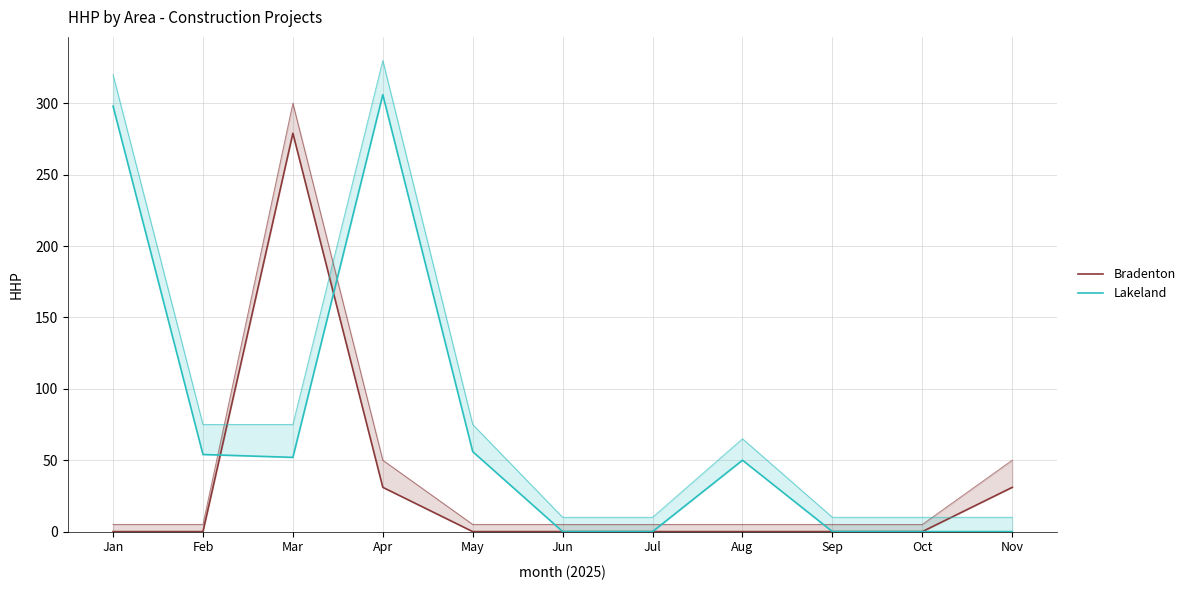

Read the Lakeland value at Mar, to the nearest 10.

50